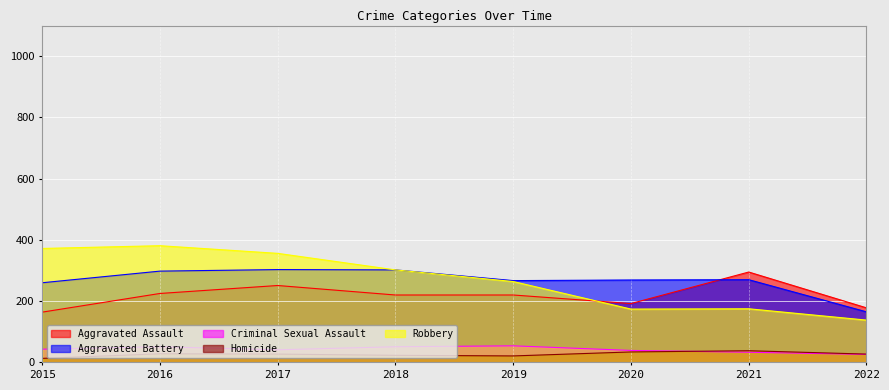

Where is Criminal Sexual Assault nearest to the value 40?

2017